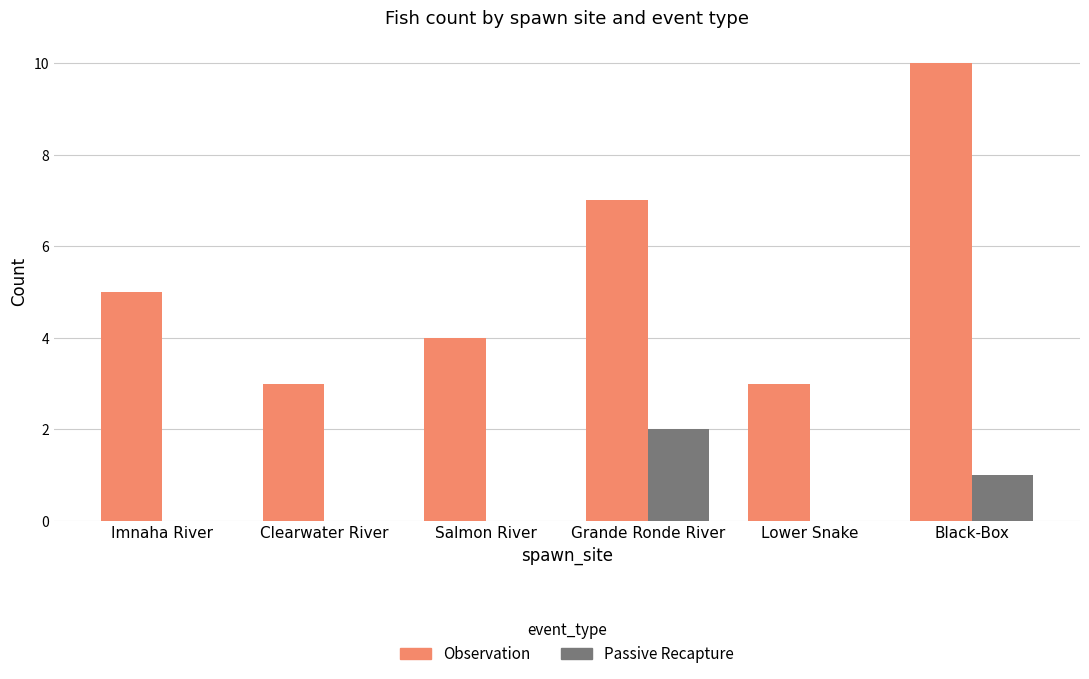

How many groups of bars are there?

6